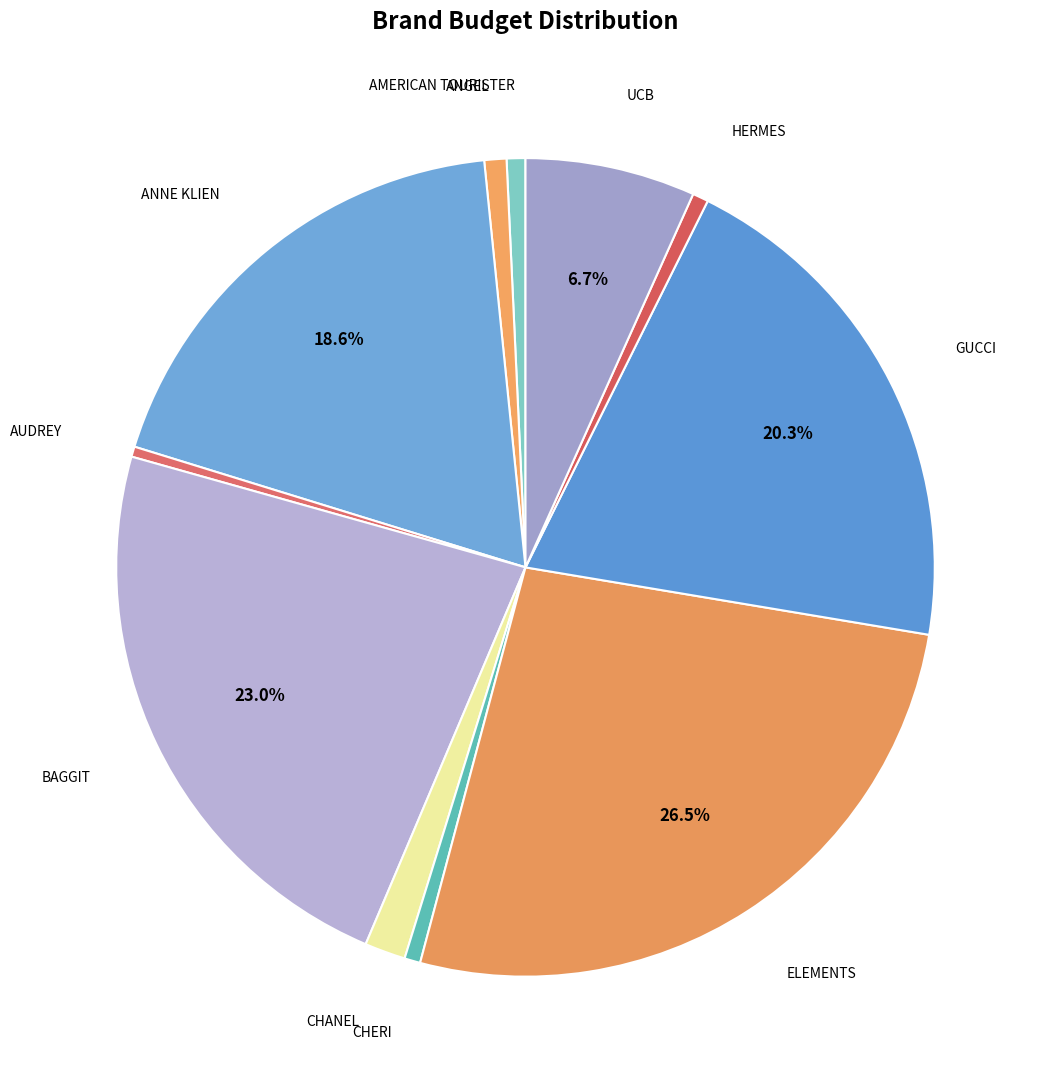

What is the largest slice in the pie chart?

ELEMENTS